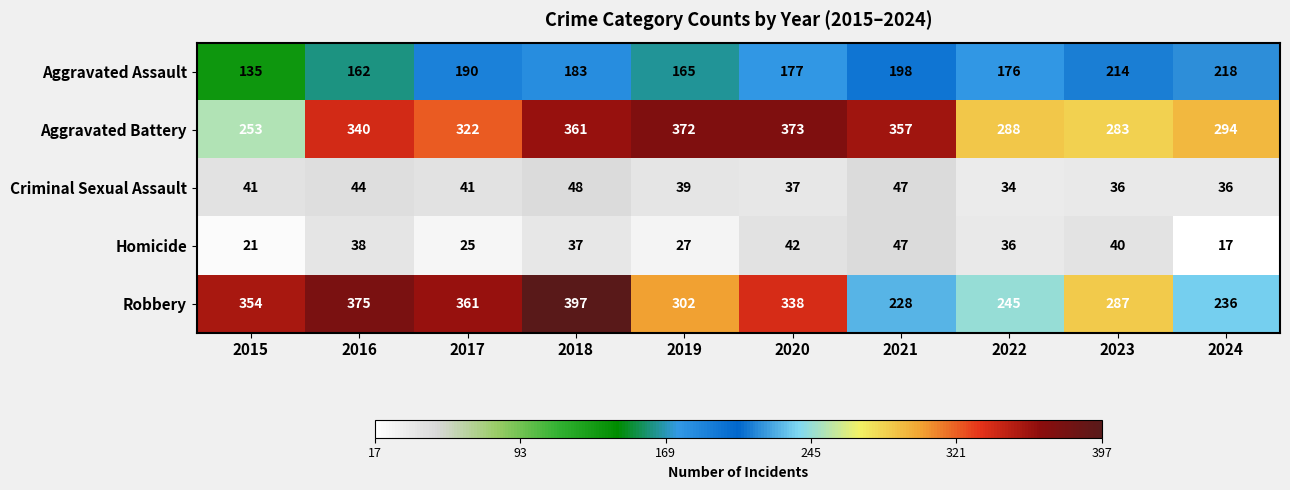

Rank the series at 2016 from lowest to highest value.

Homicide, Criminal Sexual Assault, Aggravated Assault, Aggravated Battery, Robbery